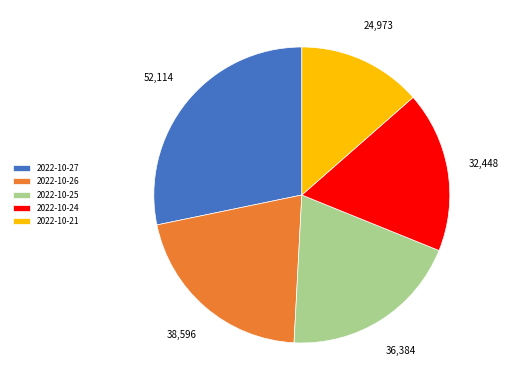

Which slice is the smallest?

2022-10-21